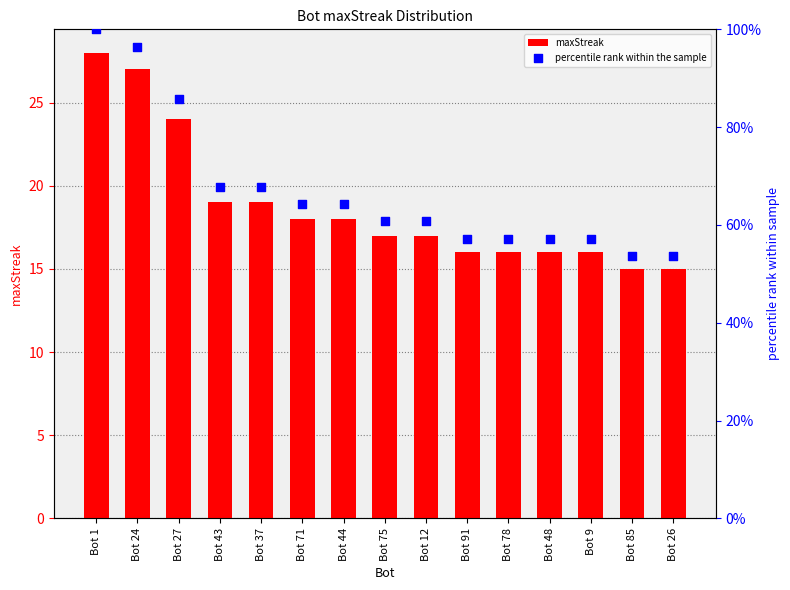

What are all the series names shown in the legend?

maxStreak, percentile rank within the sample